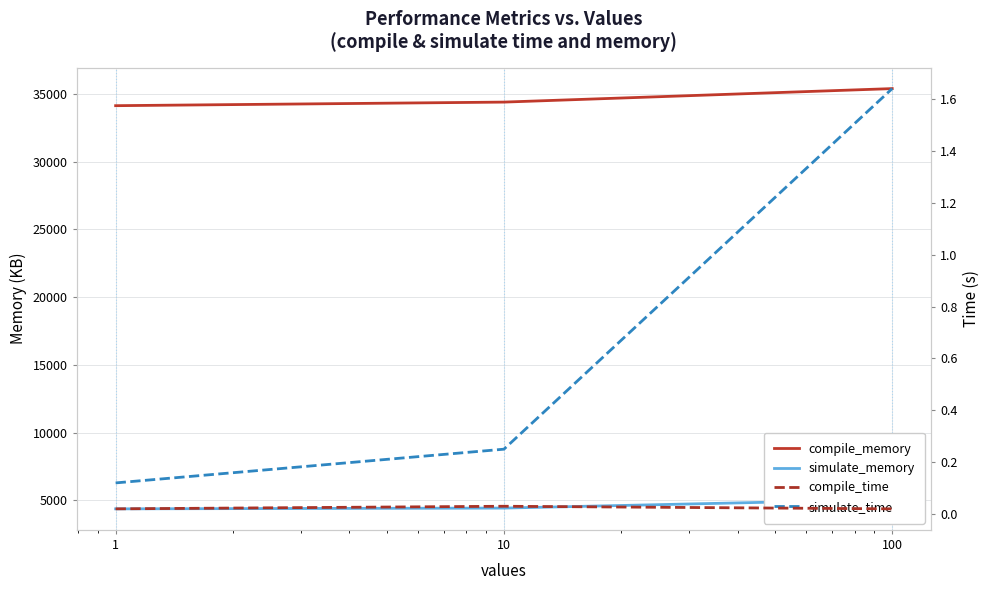

Is it true that compile_time equals 0.0 at 100?

False